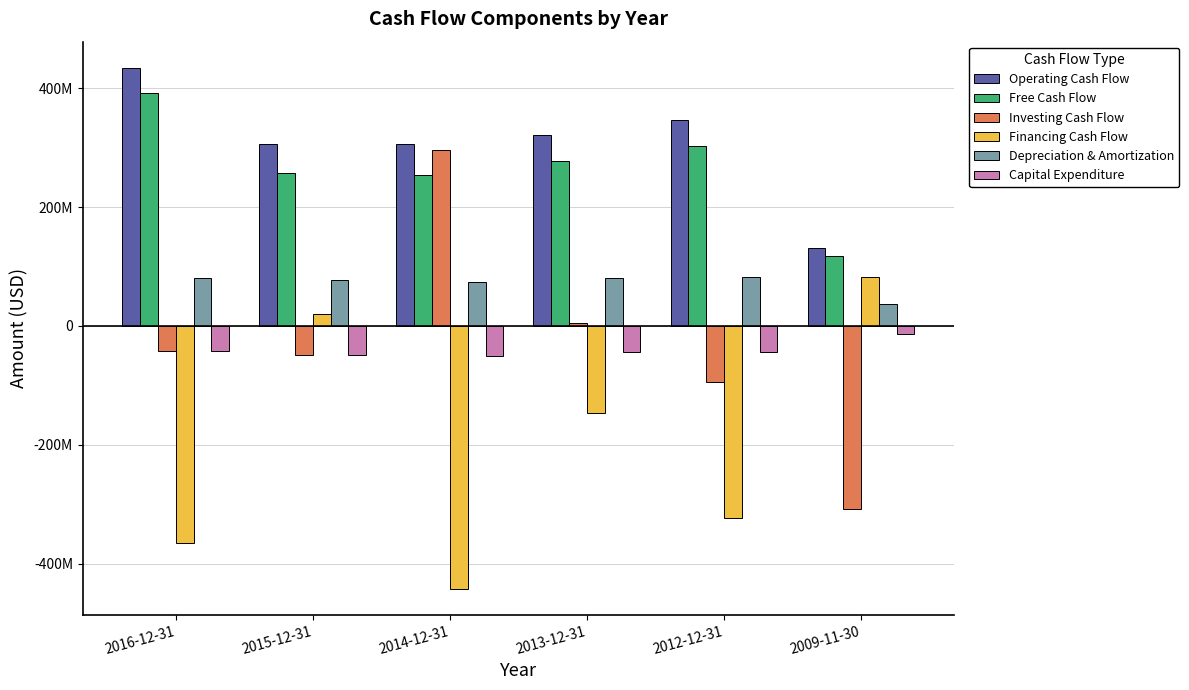

What is the lowest value of the Free Cash Flow series?

117530000